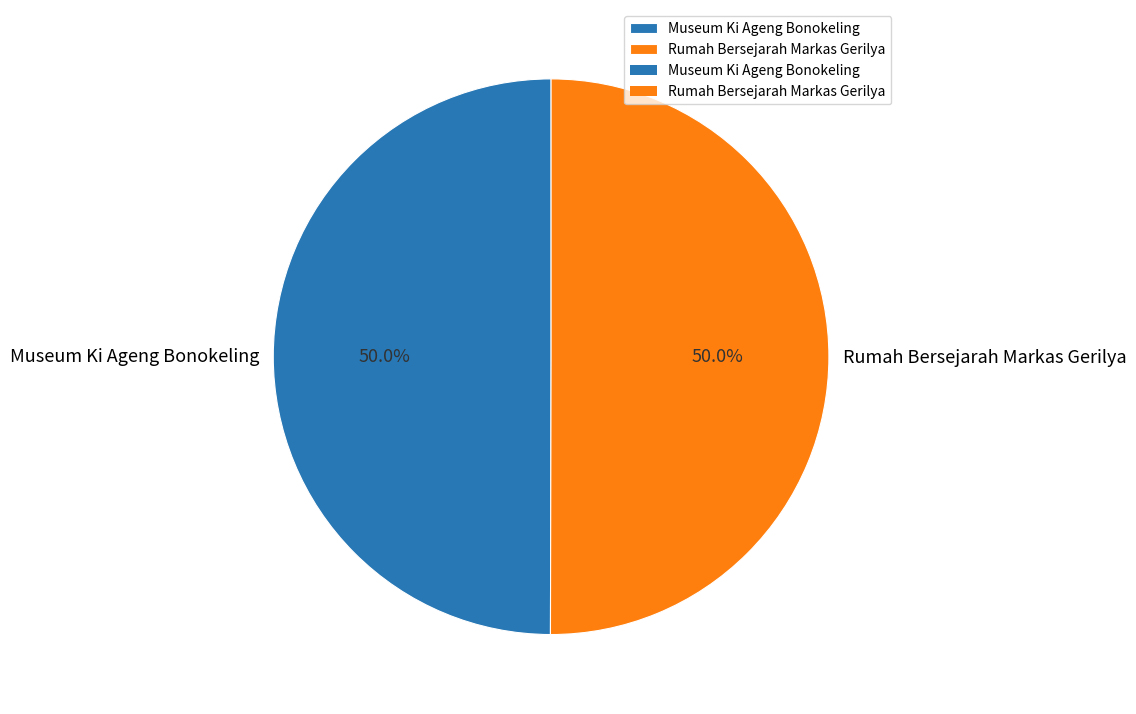

Combined, do Museum Ki Ageng Bonokeling and Rumah Bersejarah Markas Gerilya account for over 50%?

Yes